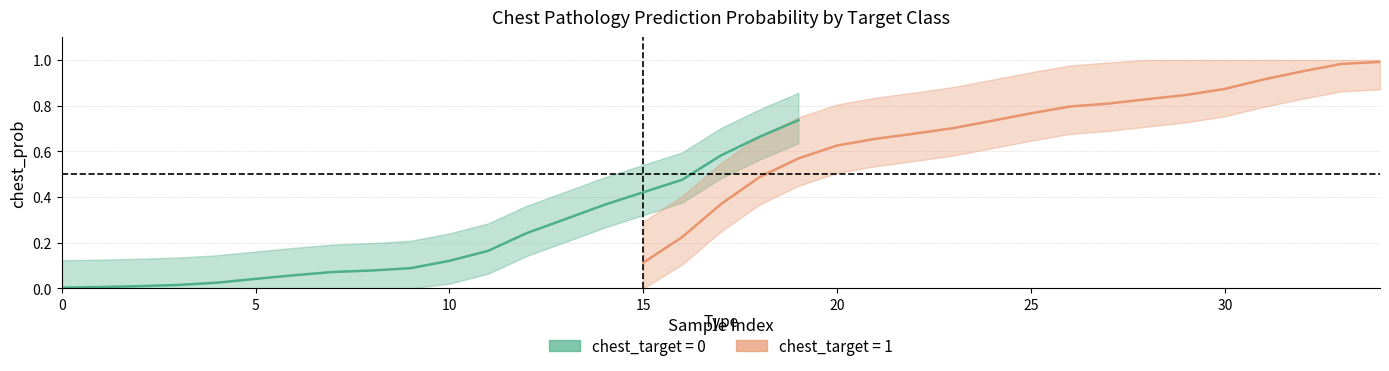

Is it true that target_1_mean equals 0.5 at 15?

False